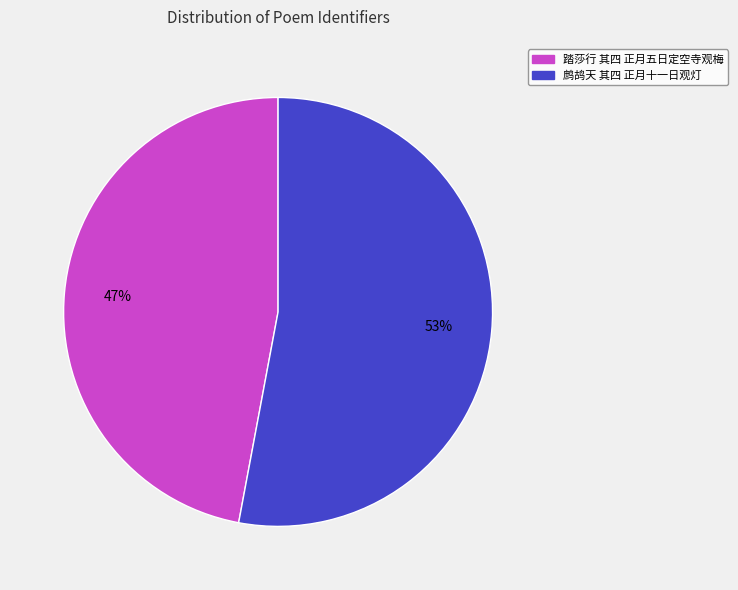

Do 鹧鸪天 其四 正月十一日观灯 and 踏莎行 其四 正月五日定空寺观梅 together represent more than half of the pie?

Yes